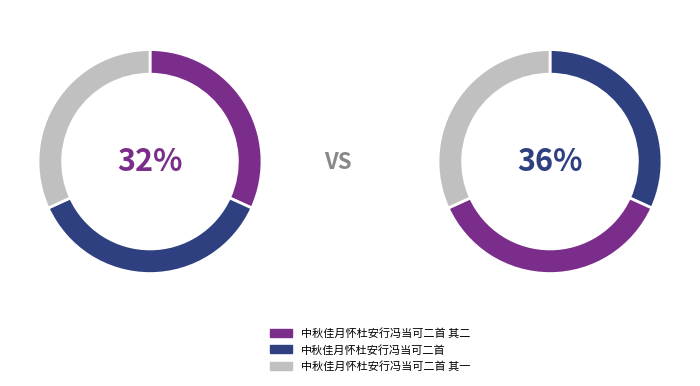

How many segments does this pie chart have?

3